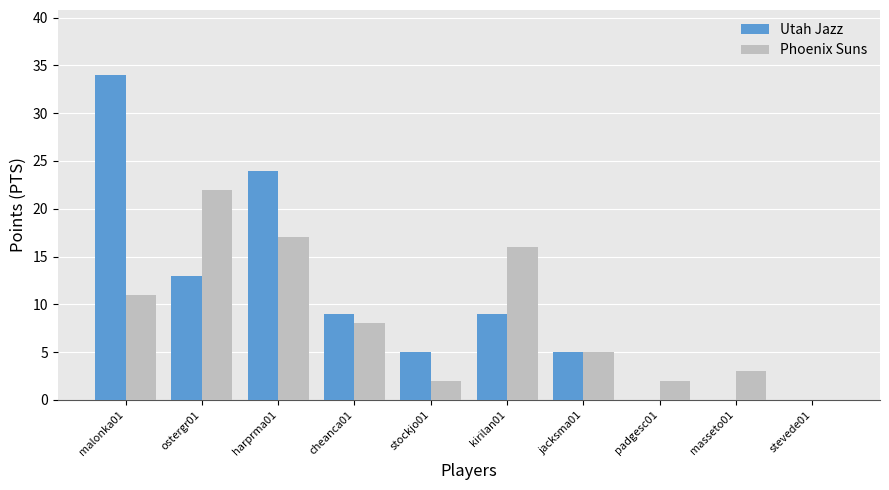

Is the value of Utah Jazz at ostergr01 greater than the value of Phoenix Suns at kirilan01?

No